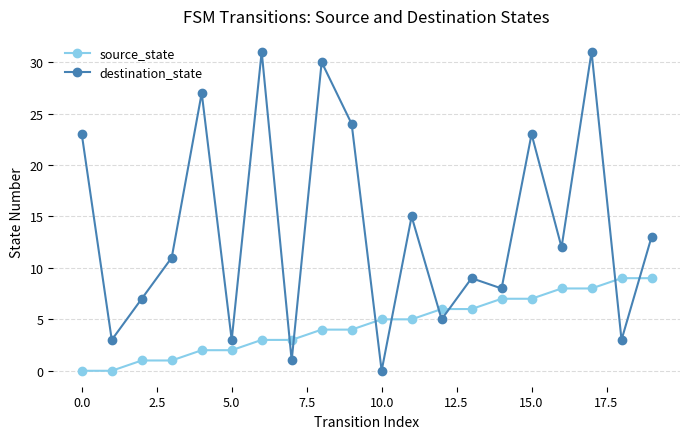

What is the value of the source_state point at the 17th from the left?

8